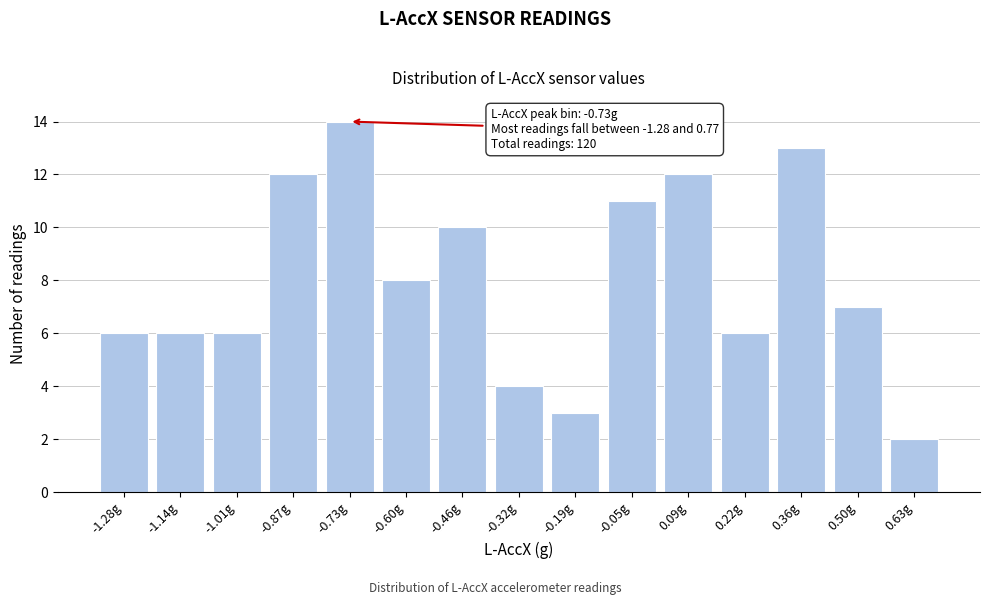

Reading right to left, what are all the values shown in this chart?

0.63g=2	0.50g=7	0.36g=13	0.22g=6	0.09g=12	-0.05g=11	-0.19g=3	-0.32g=4	-0.46g=10	-0.60g=8	-0.73g=14	-0.87g=12	-1.01g=6	-1.14g=6	-1.28g=6